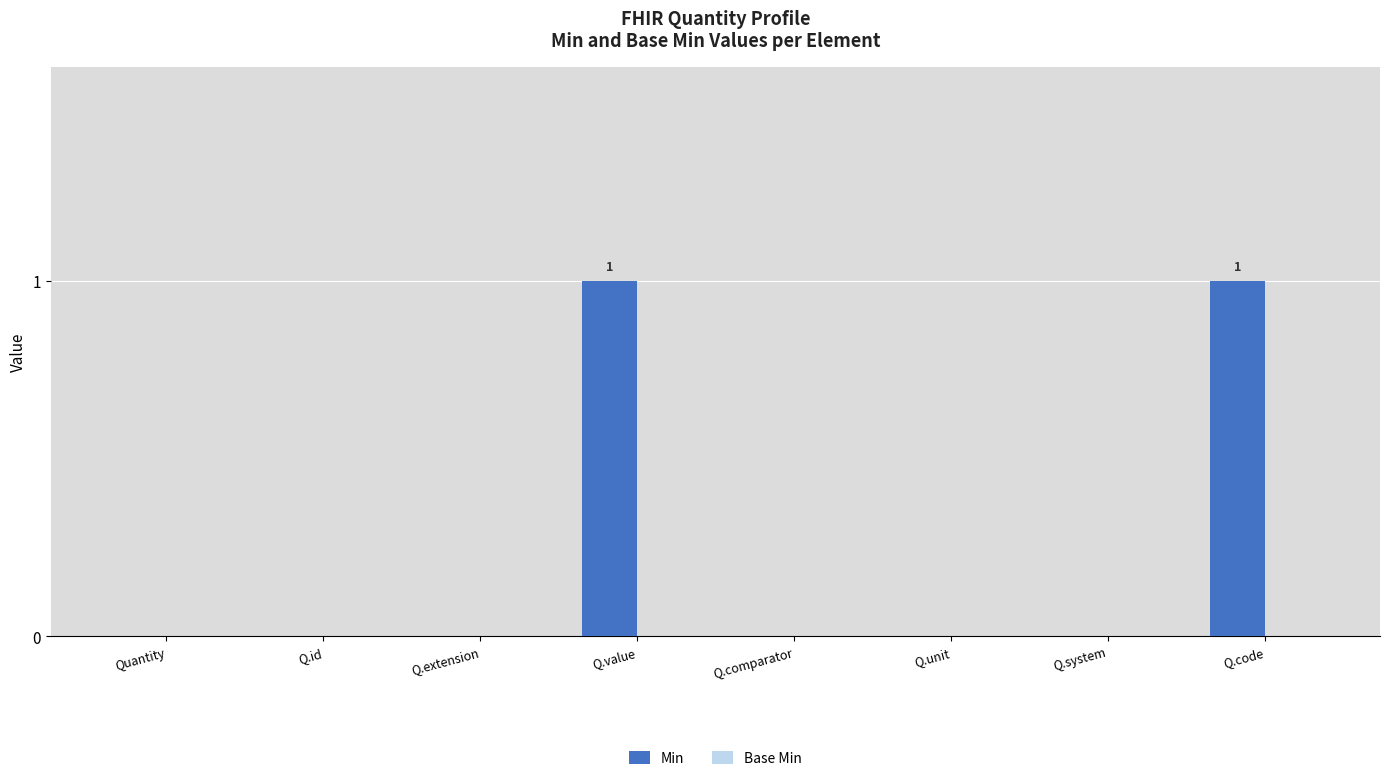

True or false: the data shows 0 at Quantity.

True